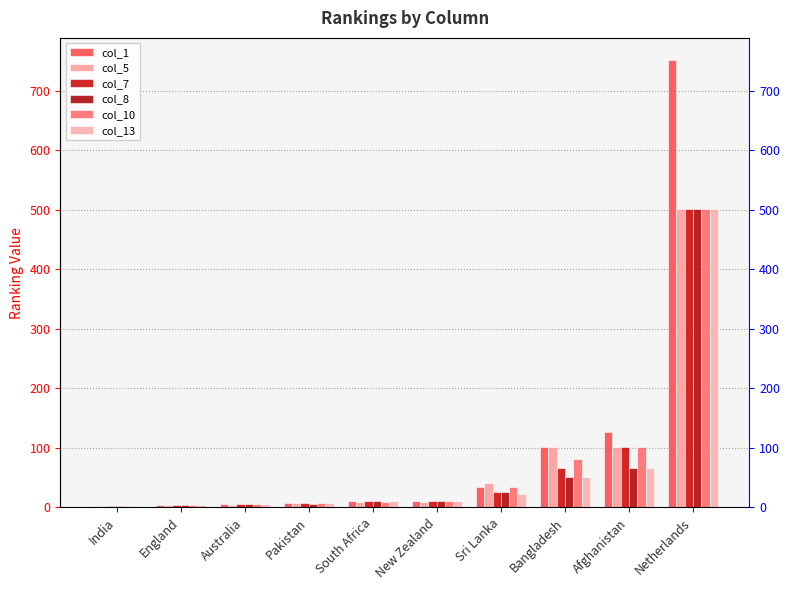

How many distinct data groups are displayed?

6